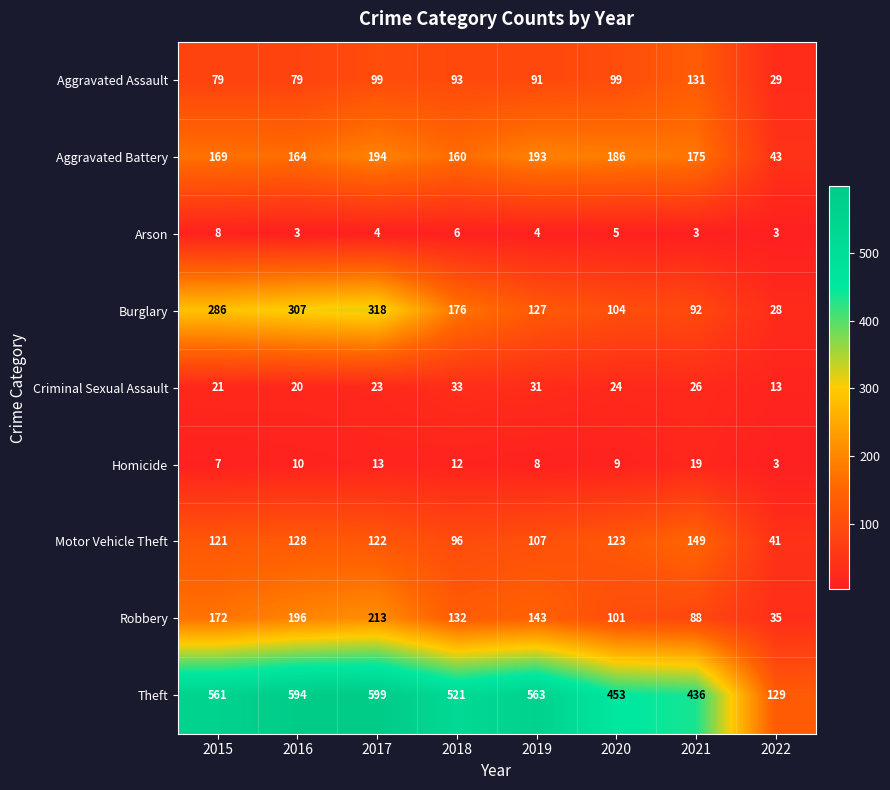

Which series has the widest spread of values?

Theft